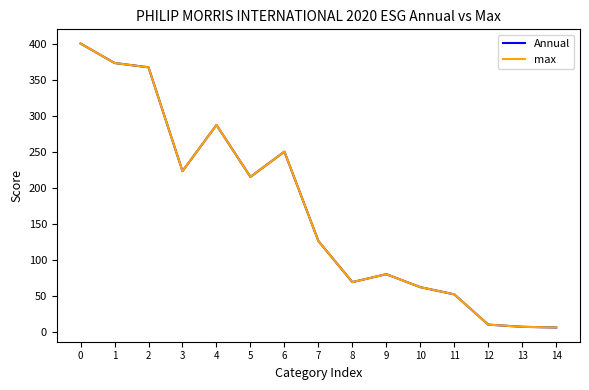

What is the average value of the Annual series?

168